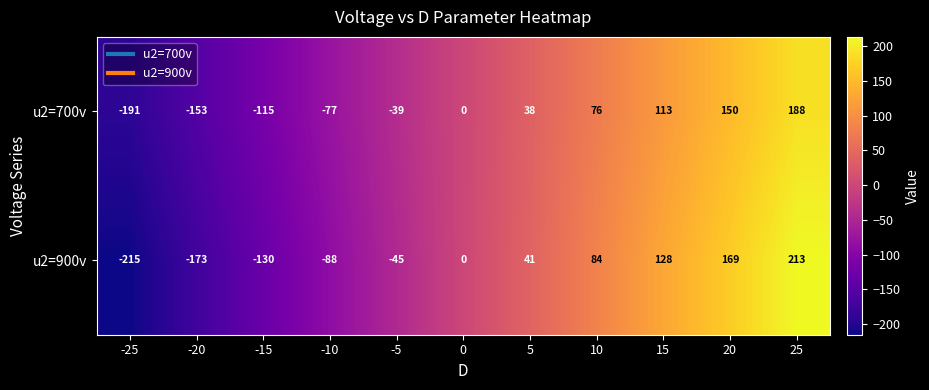

At how many categories does at least one series exceed 166?

2